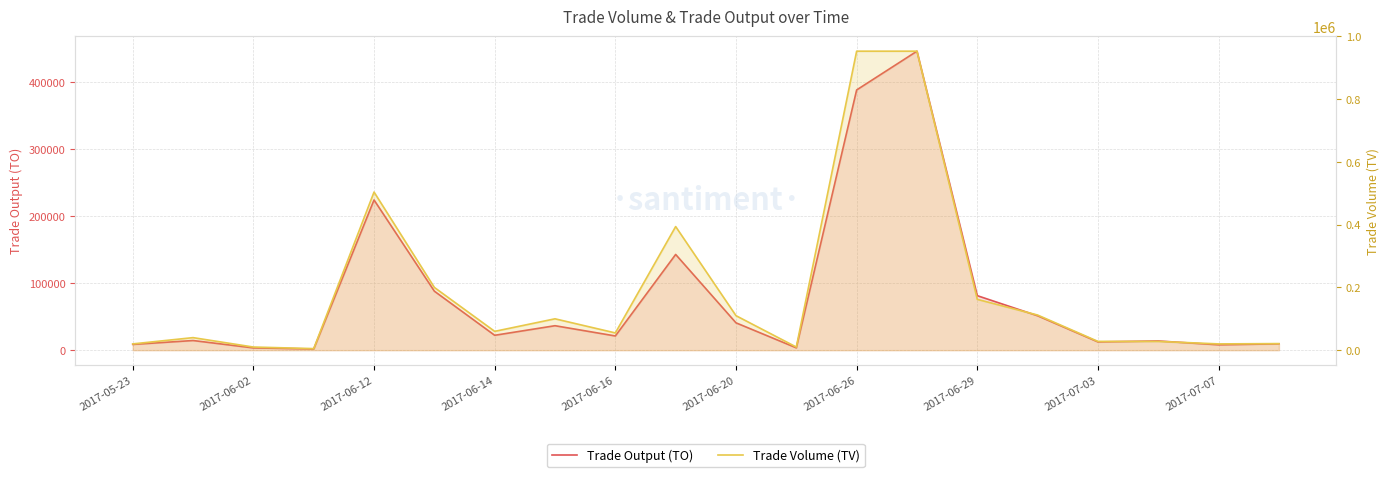

True or false: Trade Volume (TV) and Trade Output (TO) cross at least once.

False